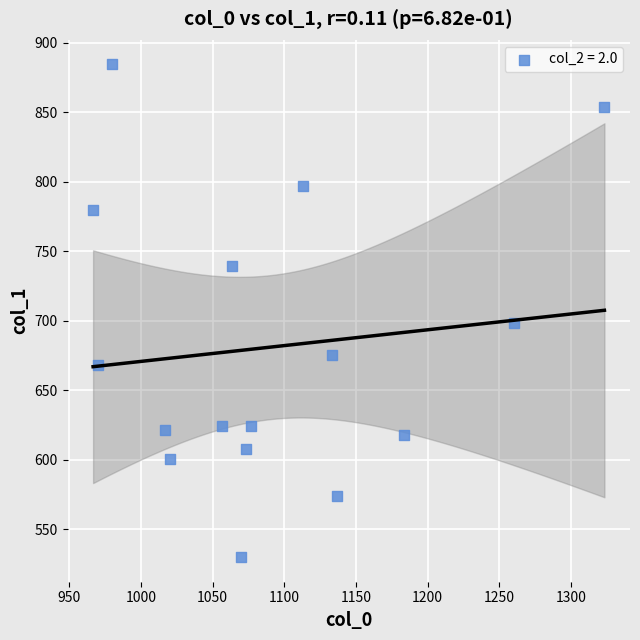

What Y value in the scatter plot is closest to 707?

698.6